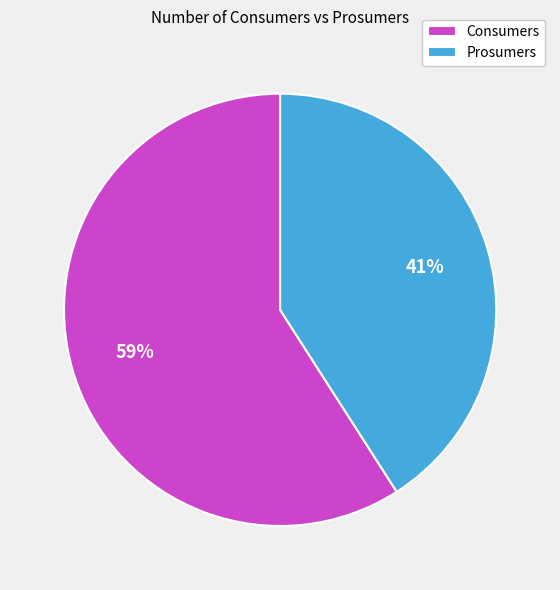

What percentage is the Consumers slice, to the nearest percent?

59%